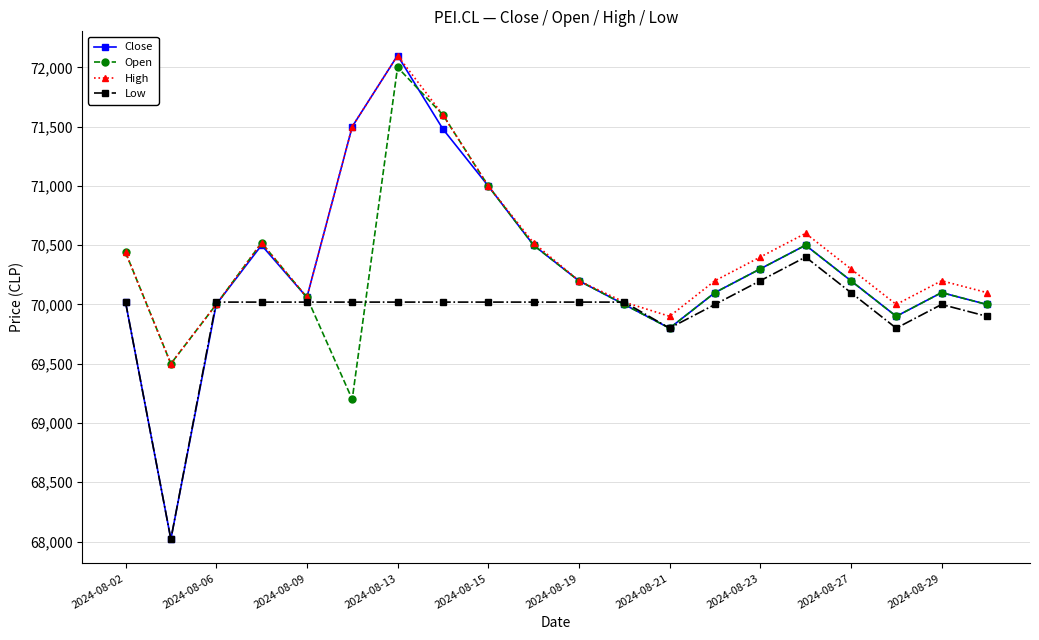

What is the smallest value displayed?

68020